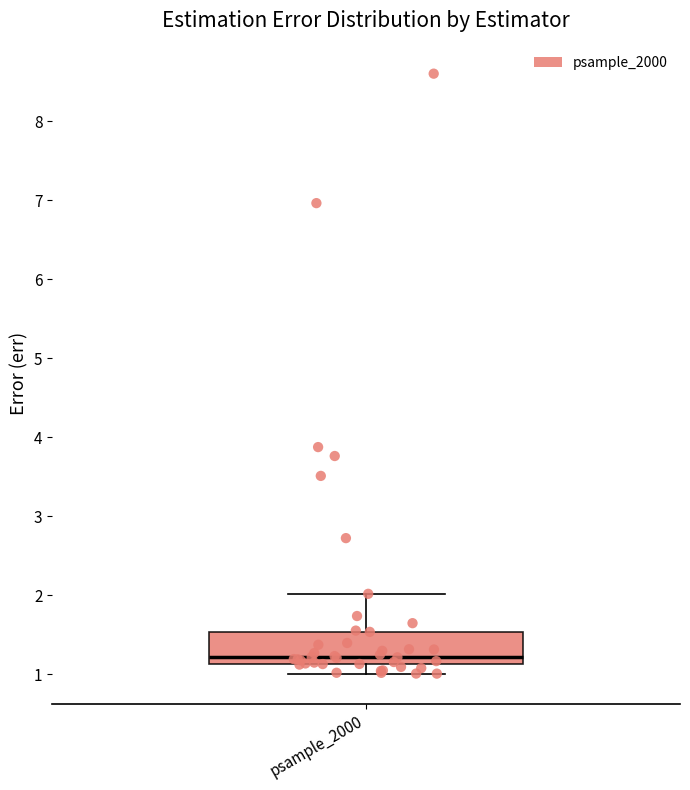

Where does the lower whisker of the box for psample_2000 end on the y-axis? The values are not printed on the chart, so give them approximately, as read against the axis.

1.0